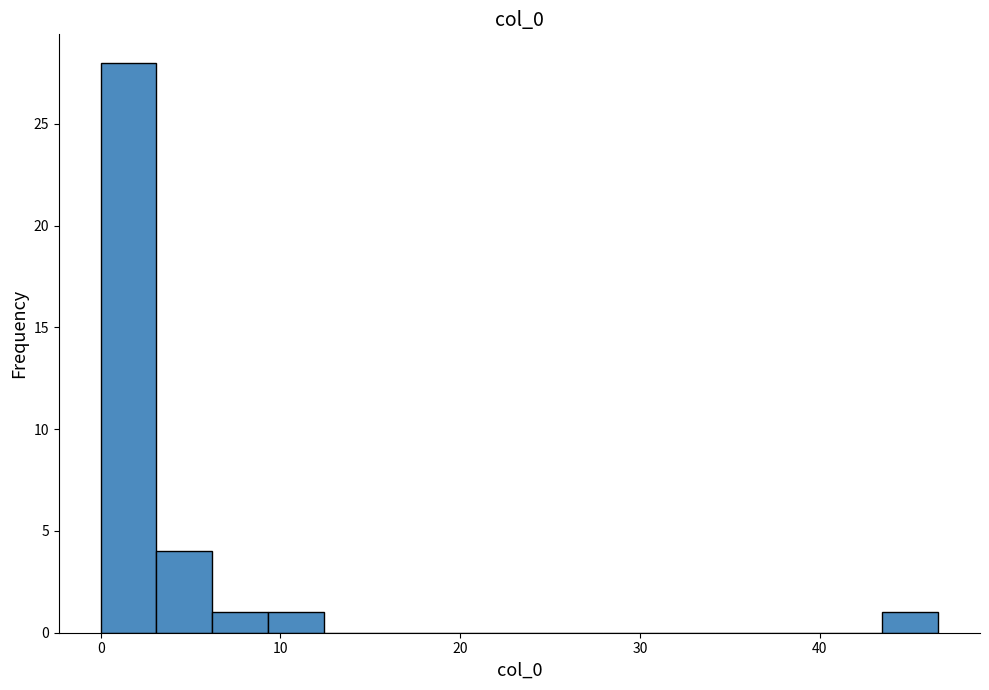

Around what value on the x-axis is the tallest bar? Give the approximate position of its centre, as read against the axis.

2